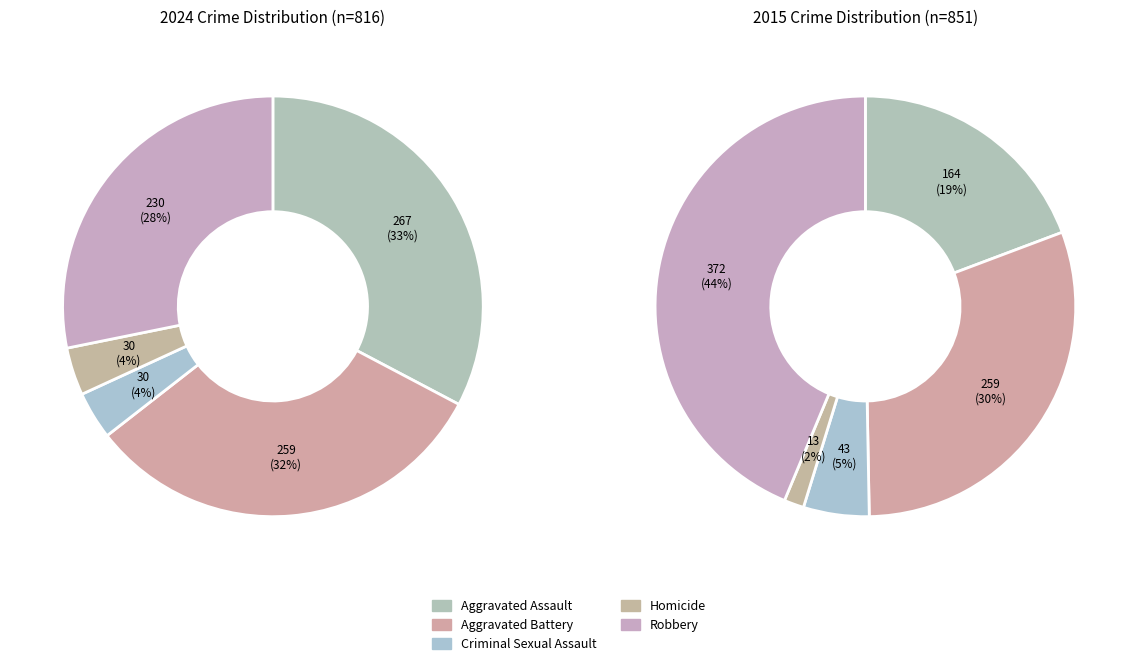

What percentage do Aggravated Assault and Aggravated Battery together represent?

64.5%